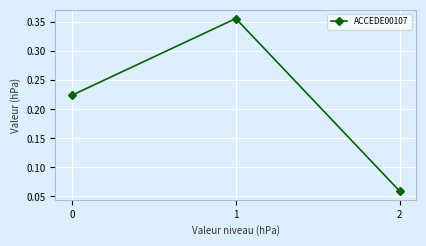

What is the sum of the values at 0 and 2?

0.3